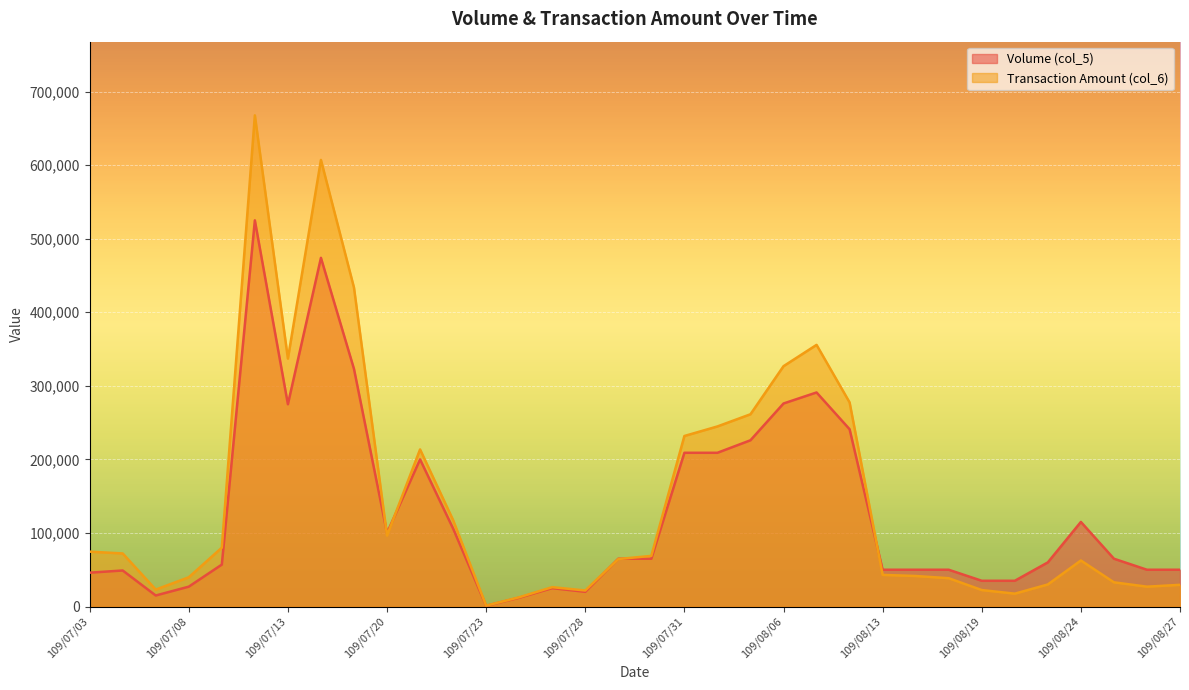

Which series has the widest spread of values?

Transaction Amount (col_6)